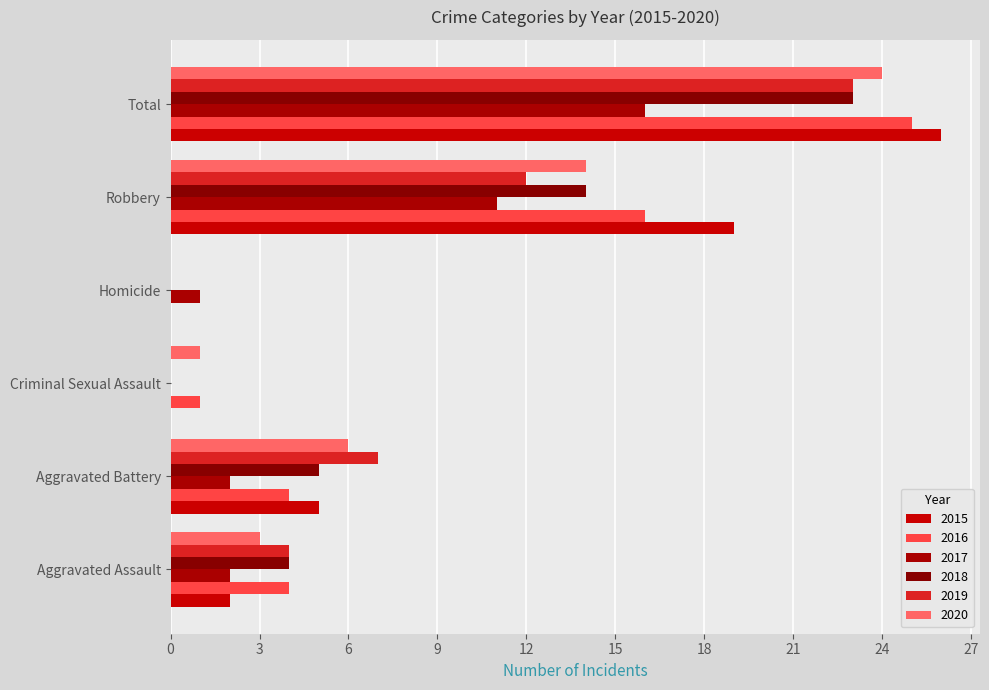

Is it true that 2016 equals 25 at Total?

True